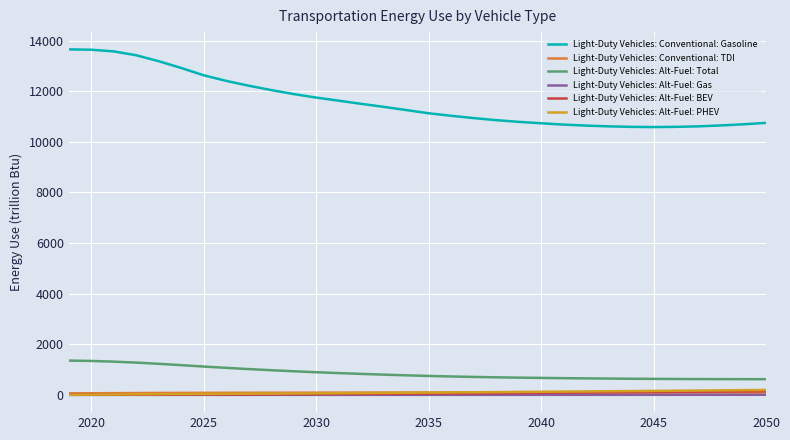

What is the maximum value shown in the chart?

13649.7